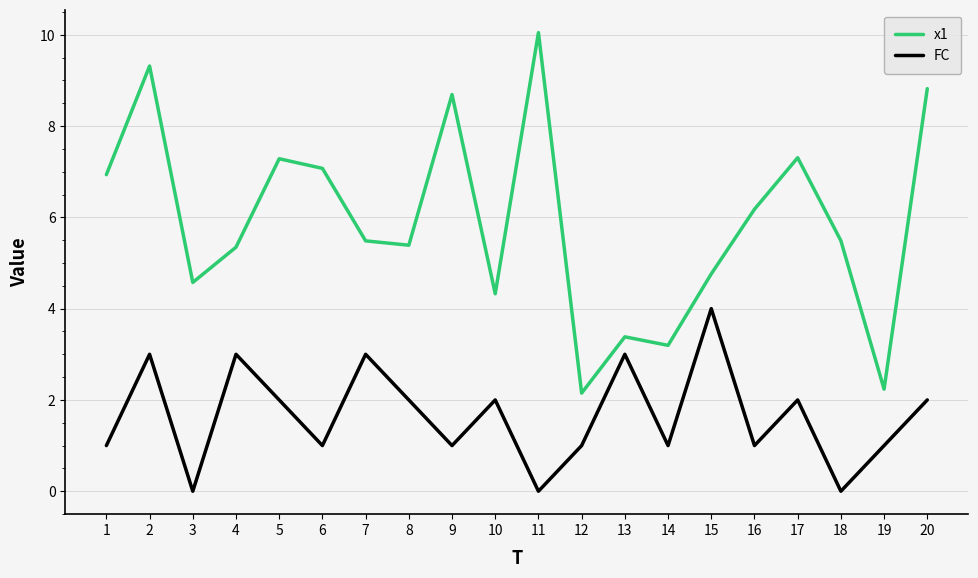

Is the value of x1 at 3 greater than the value of FC at 8?

Yes